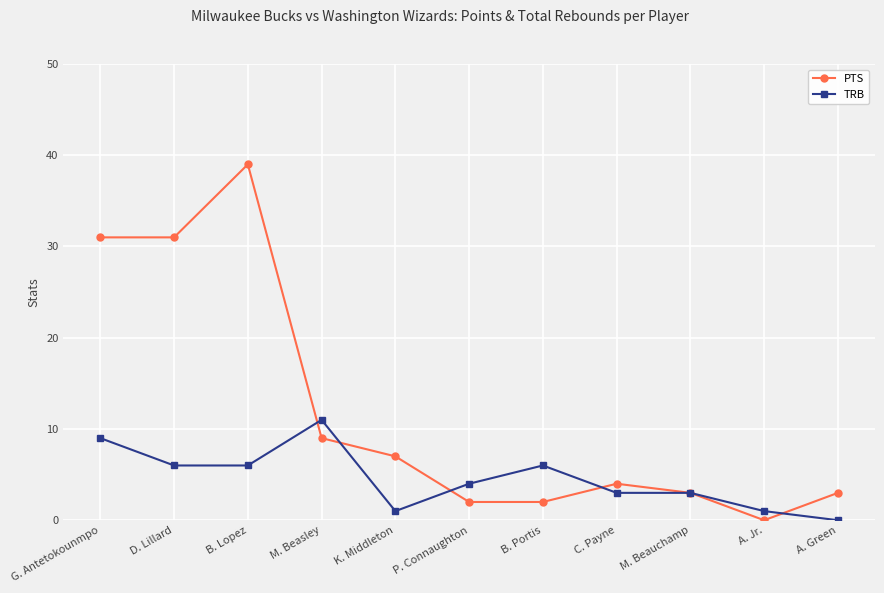

Reading right to left, extract all data points from this chart.

PTS: 3	0	3	4	2	2	7	9	39	31	31
TRB: 0	1	3	3	6	4	1	11	6	6	9